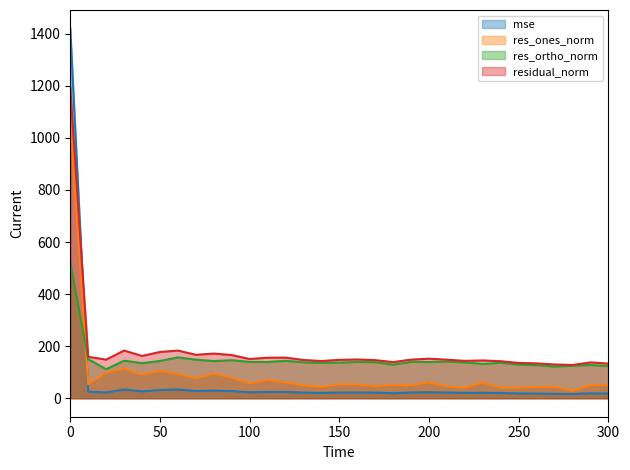

What is the total value across all series at 10?

387.9